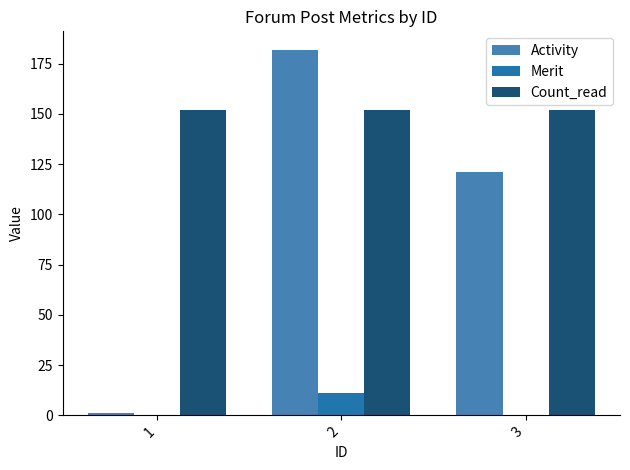

Reading left to right, list all the values displayed in this chart.

Activity: 1	182	121
Merit: 0	11	0
Count_read: 152	152	152